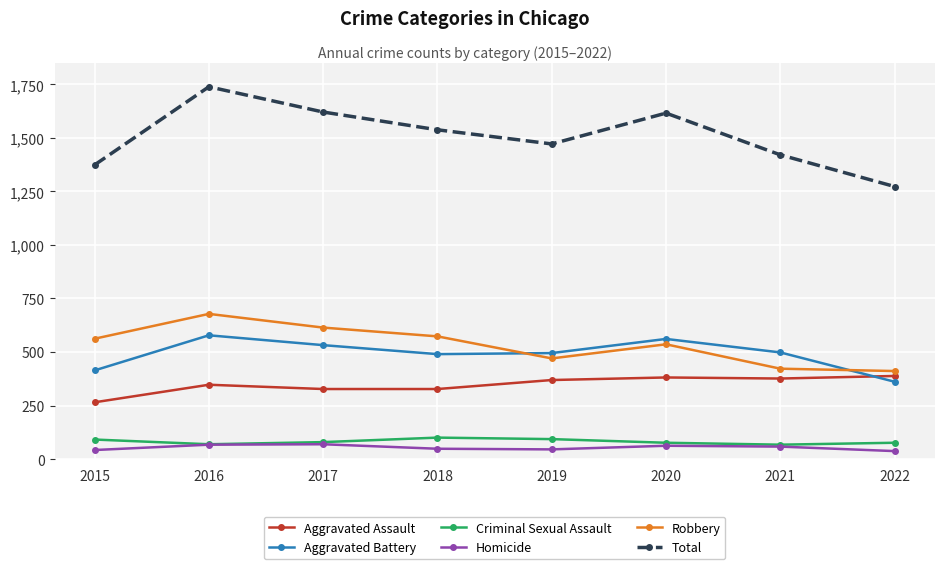

List the series in order of their peak value, lowest first.

Homicide, Criminal Sexual Assault, Aggravated Assault, Aggravated Battery, Robbery, Total